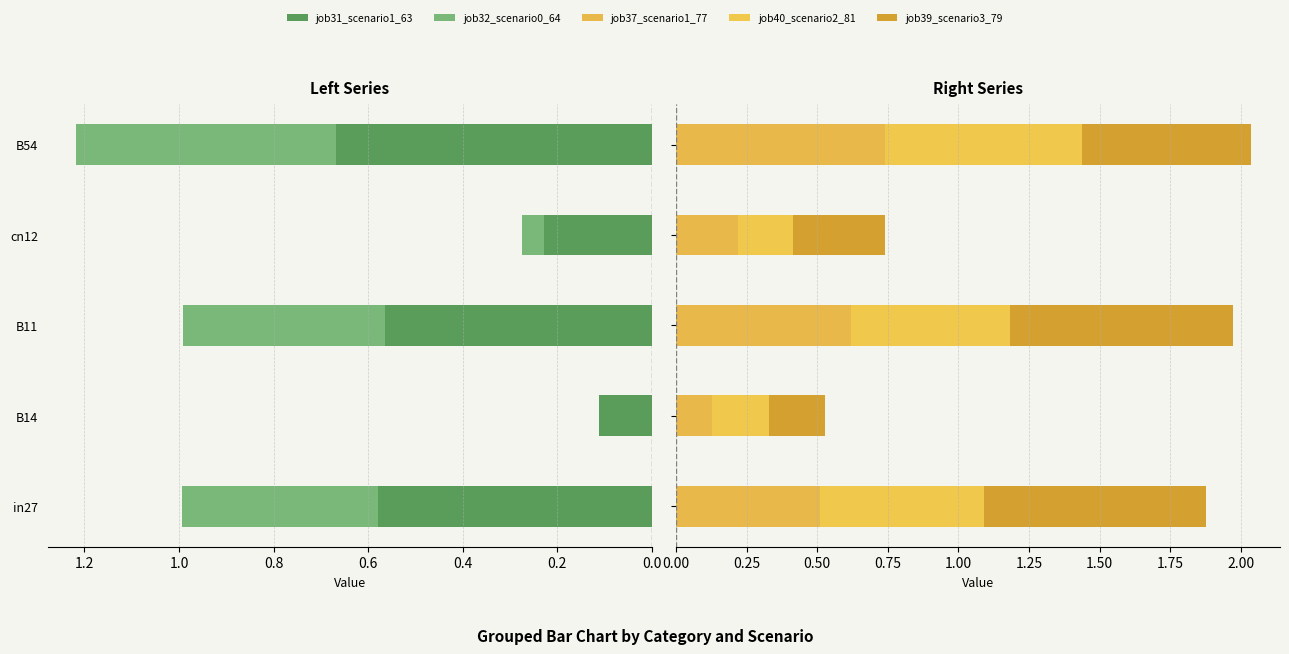

List the series in order of their peak value, lowest first.

job32_scenario0_64, job31_scenario1_63, job40_scenario2_81, job37_scenario1_77, job39_scenario3_79